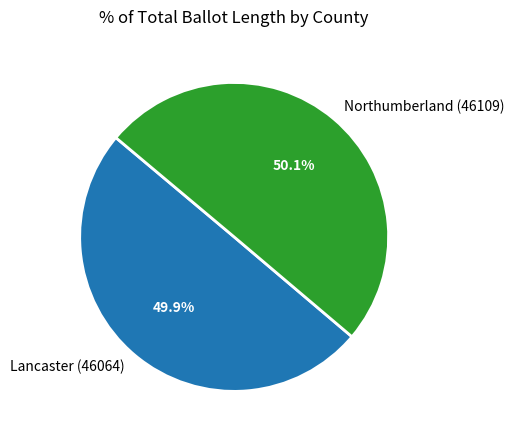

Combined, do Lancaster (46064) and Northumberland (46109) account for over 50%?

Yes